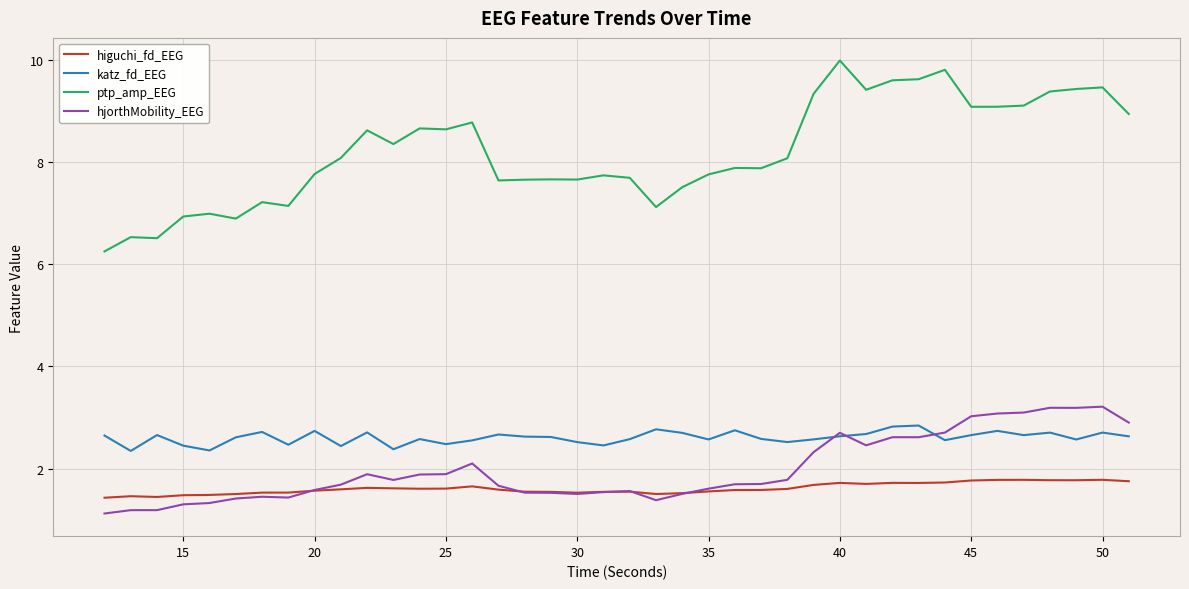

True or false: katz_fd_EEG and ptp_amp_EEG intersect in this chart.

False